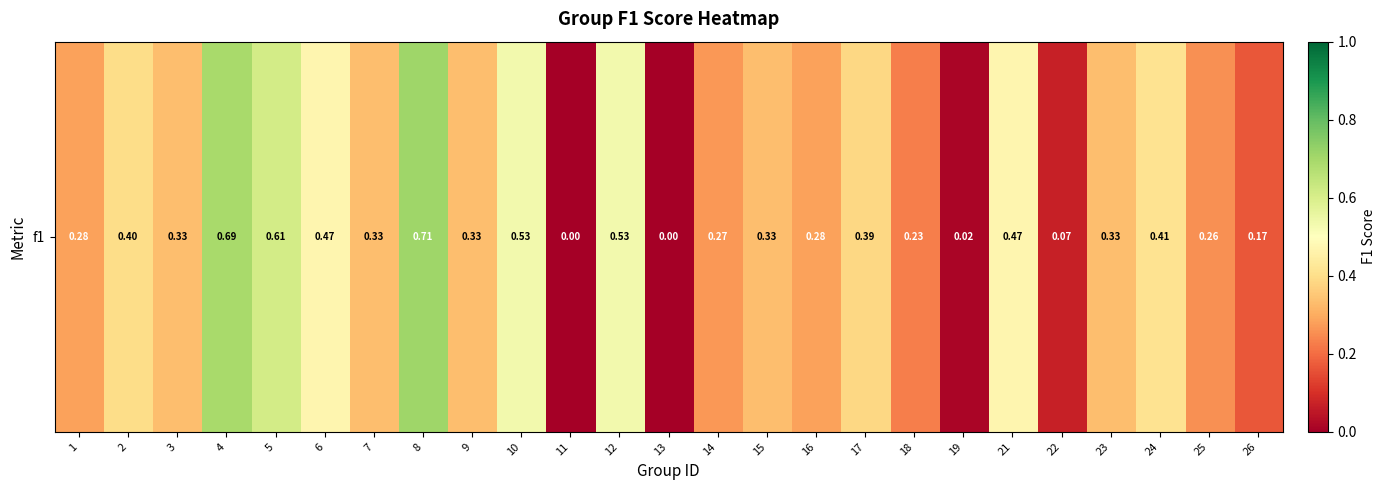

What is the sum of all values?

8.4